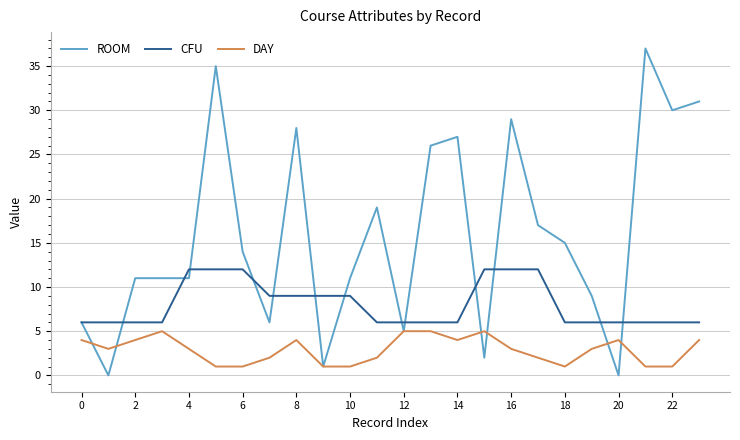

True or false: CFU and DAY cross at least once.

False